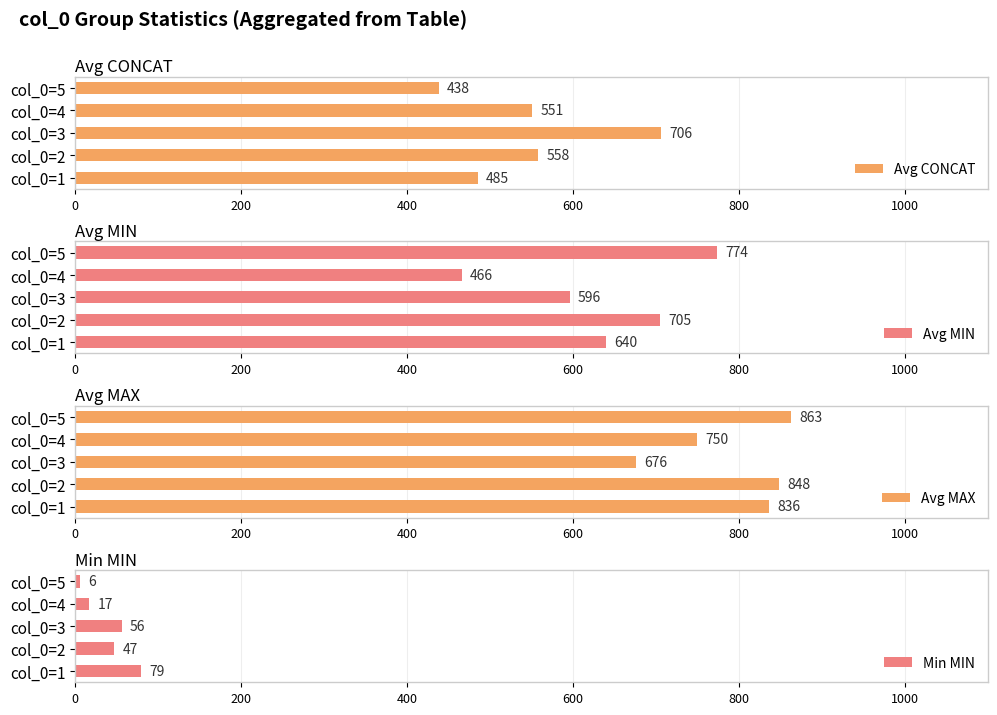

At which label does Avg CONCAT reach its minimum?

col_0=5